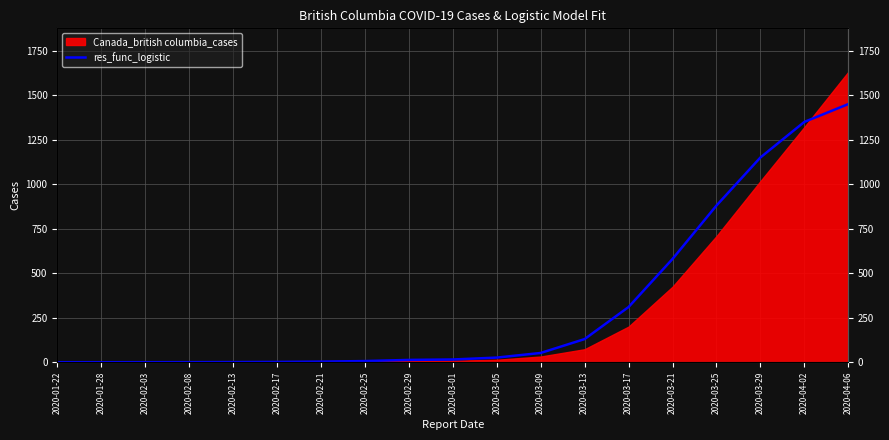

Reading left to right, what are all the values shown in this chart?

0.0	0.1	0.1	0.3	0.8	1.6	3.3	6.5	13.0	15.4	26.0	52.0	130.0	310.0	580.0	880.0	1150.0	1350.0	1450.0